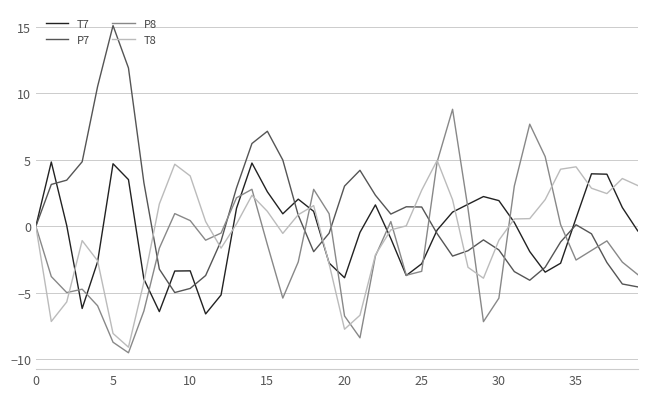

Which series has the largest total across all categories?

P7